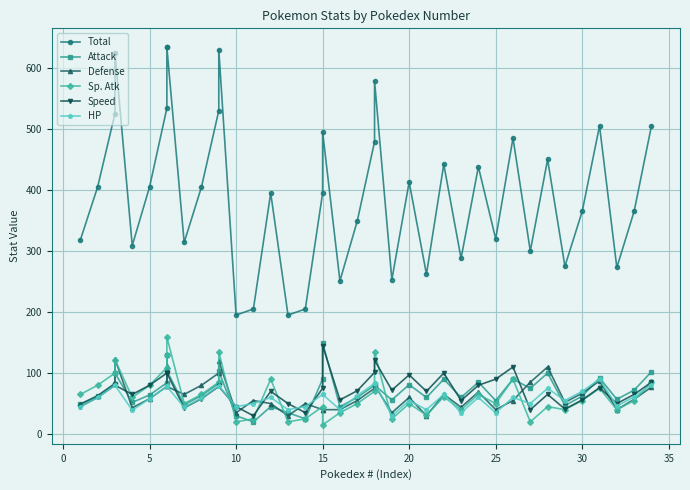

Rank the series at 20 from lowest to highest value.

Defense, HP, Attack, Sp. Atk, Speed, Total